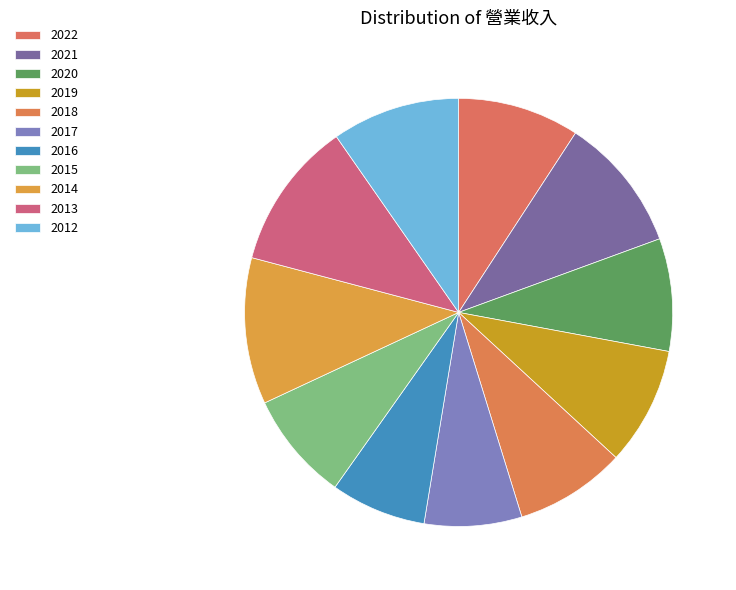

How many slices are in this pie chart?

11